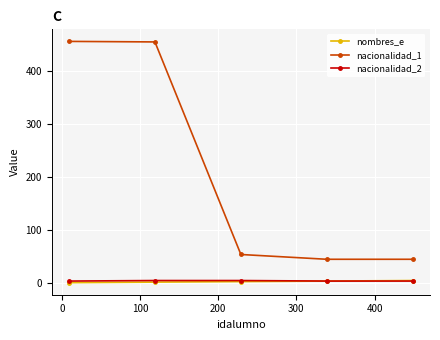

True or false: nombres_e and nacionalidad_1 intersect in this chart.

False